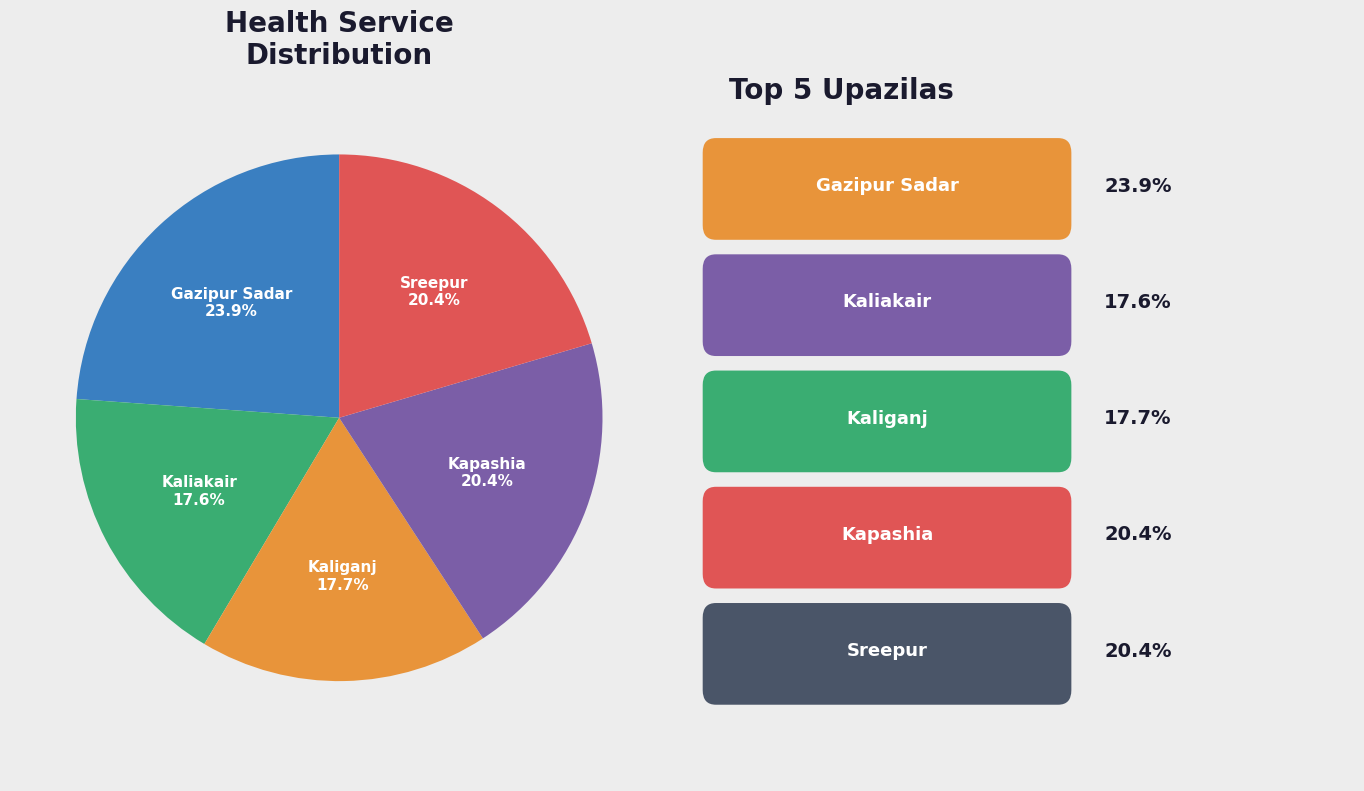

Does any single category account for the majority?

No